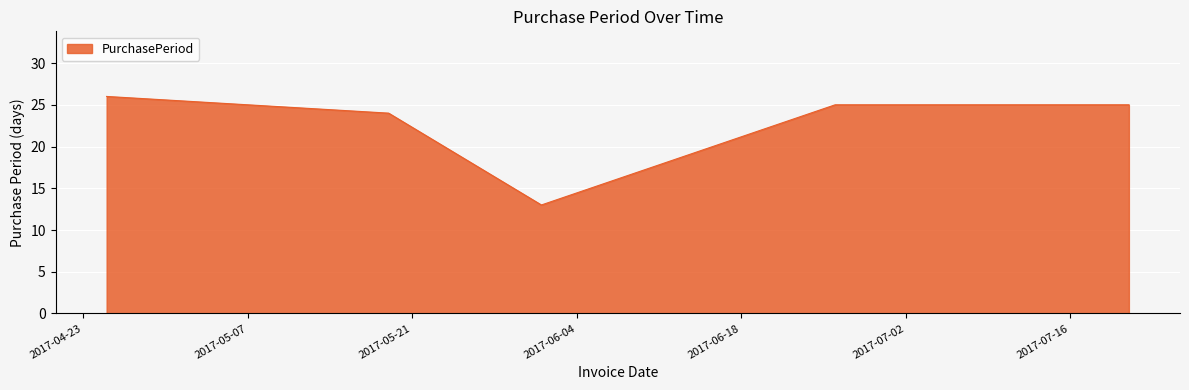

How many values are below 25?

2